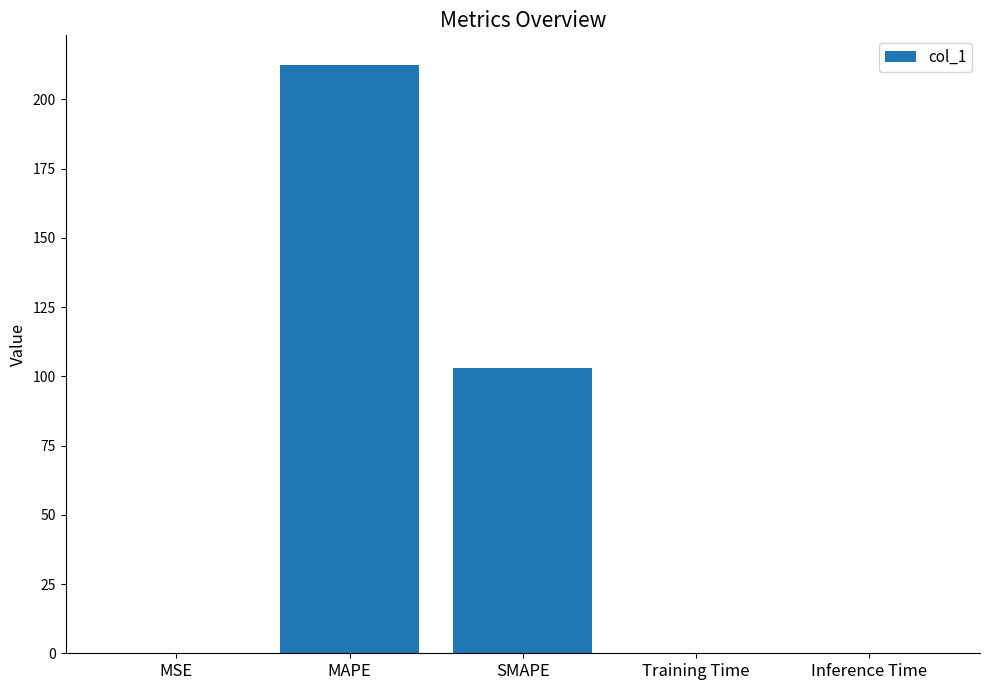

True or false: the data shows 0.0 at MSE.

True